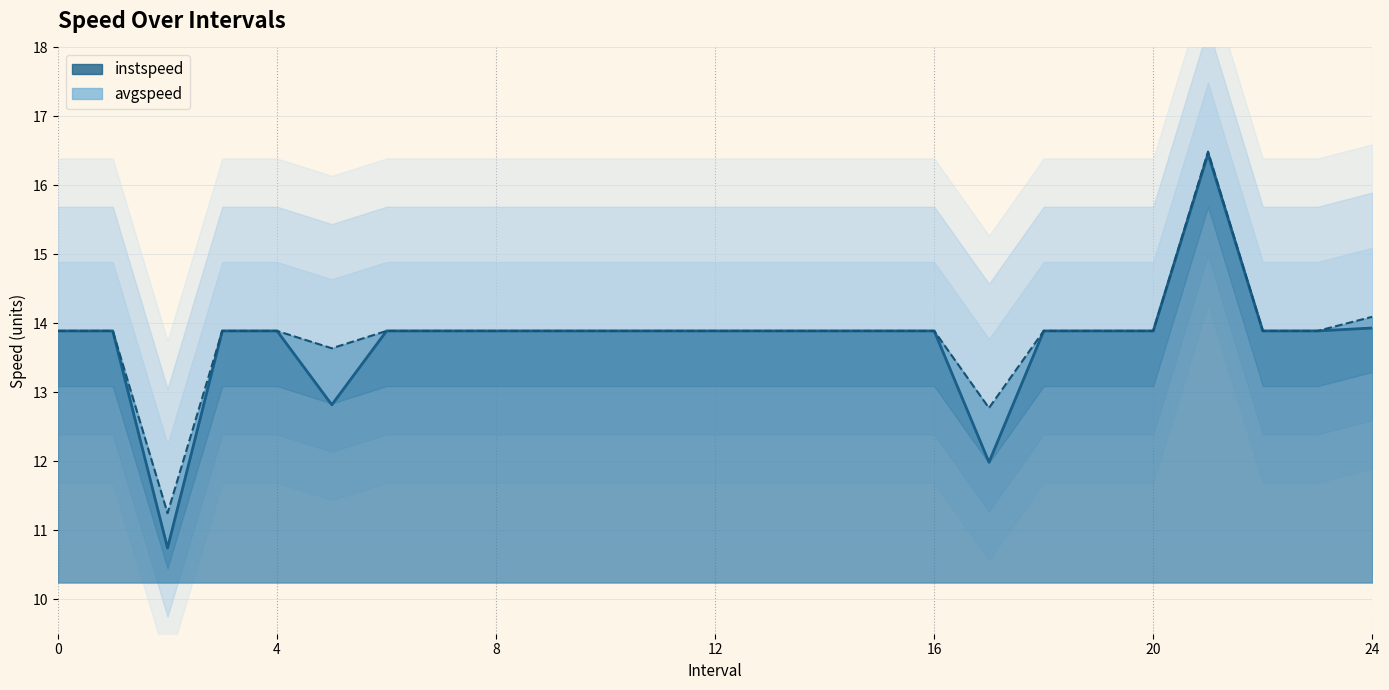

Between 14 and 12, which is larger?

14